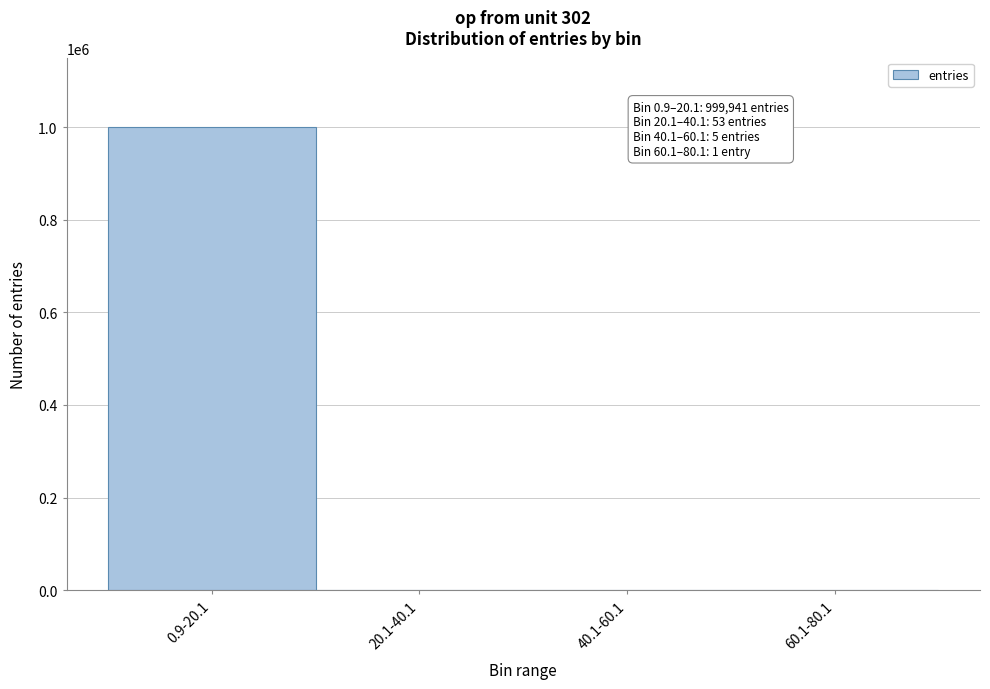

Which label corresponds to the largest value in the chart?

0.9-20.1